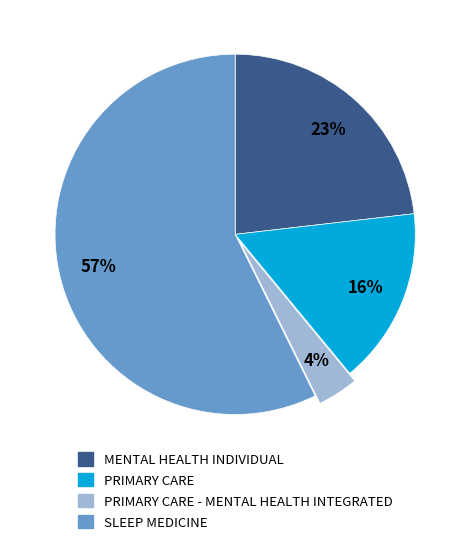

To the nearest percent, what percentage of the pie is SLEEP MEDICINE?

57%